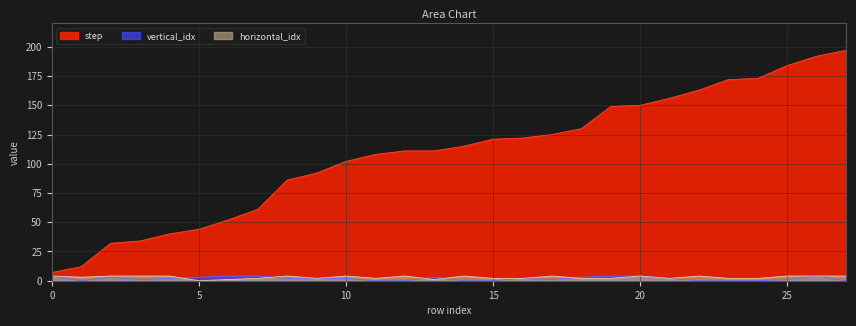

How many values in the step series are below 115?

14